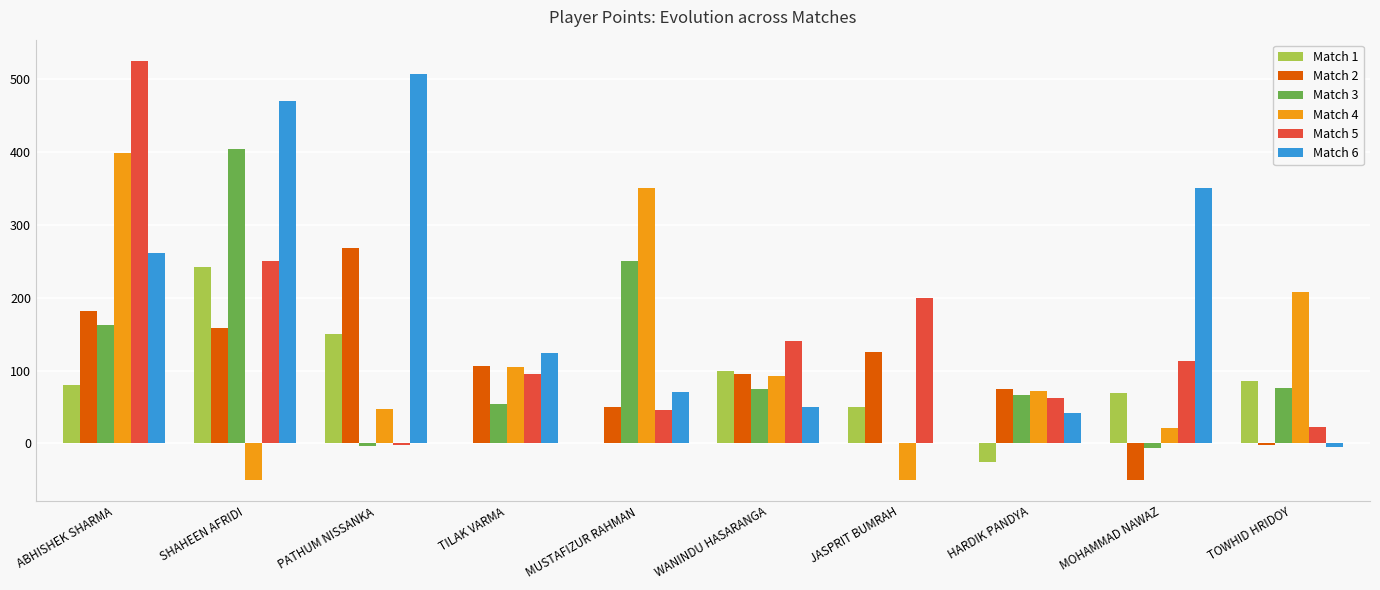

How many positive values does the Match 5 series have?

9